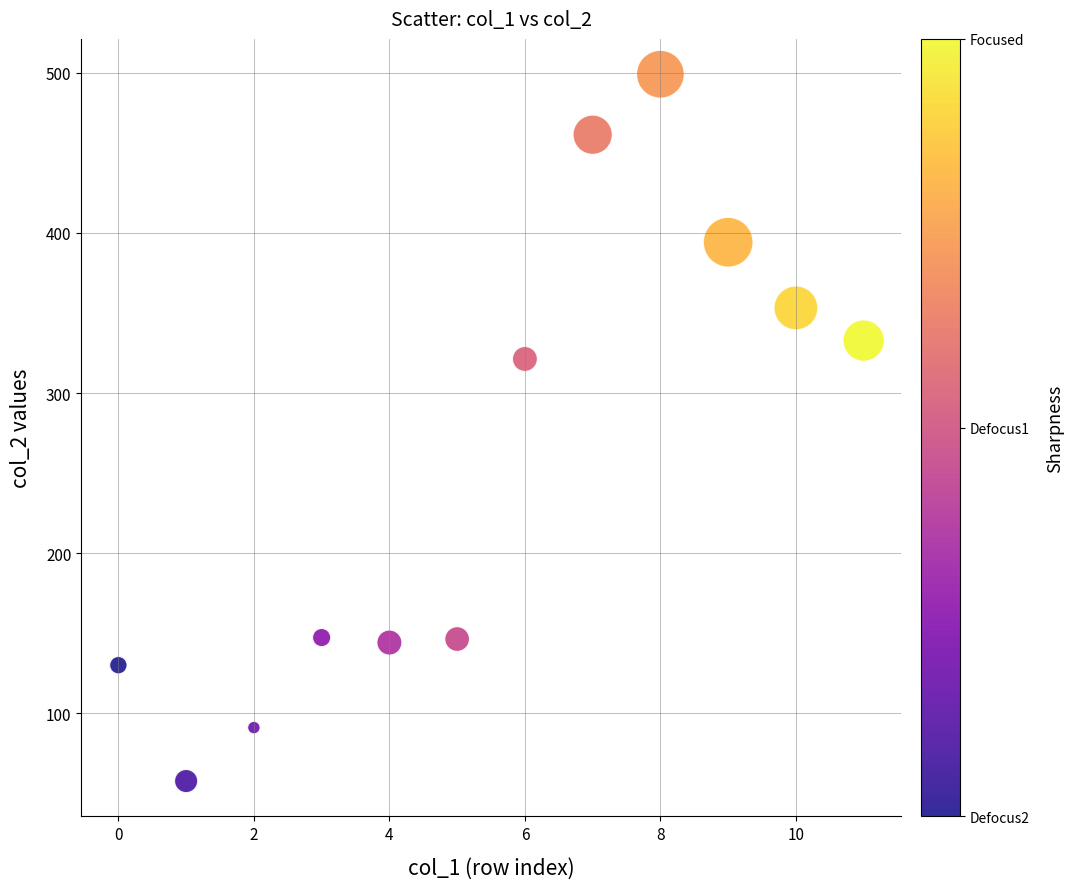

What Y value in the scatter plot is closest to 278?

321.3